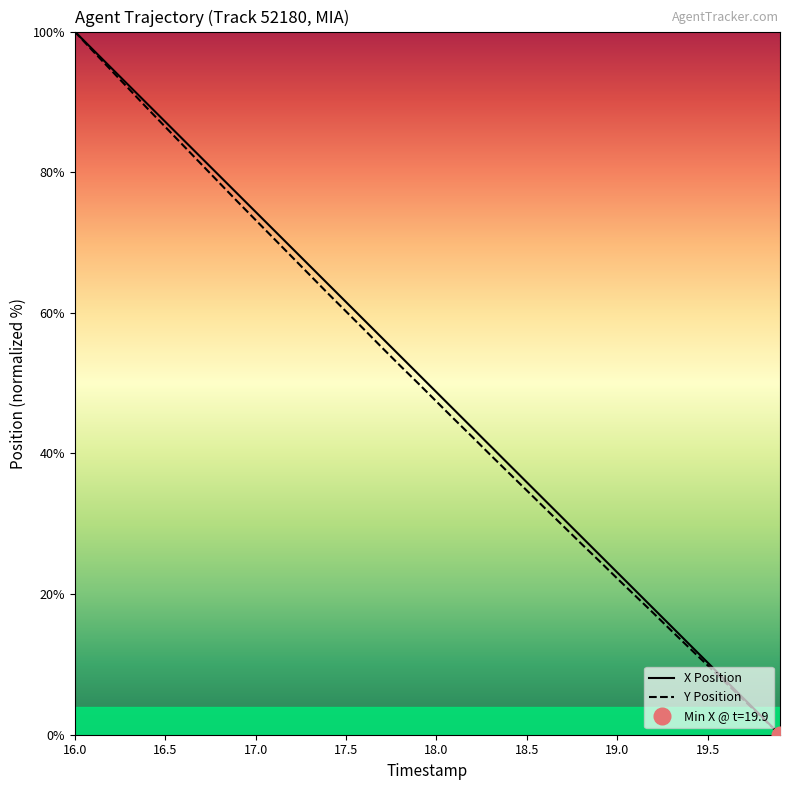

What is the highest value of the Y Position series?

100.0